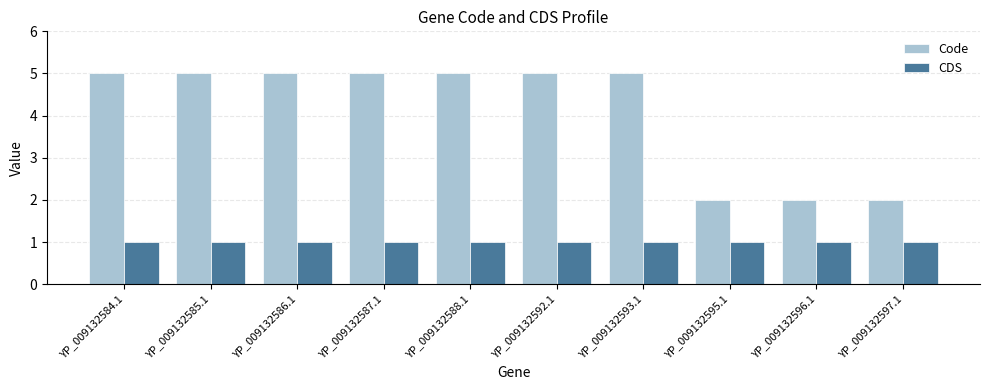

What value does the Code series have at YP_009132595.1?

2